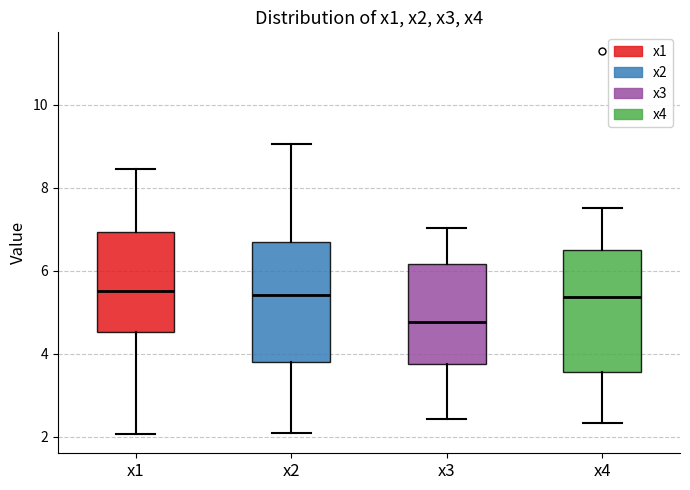

Reading left to right, read every box against the y-axis: the position of its median line, the range the box covers, and the ends of its whiskers. The values are not printed on the chart, so give them approximately, as read against the axis.

x1: median 5.6, box 4.6 to 7.0, whiskers 2.0 to 8.4
x2: median 5.4, box 3.8 to 6.6, whiskers 2.0 to 9.0
x3: median 4.8, box 3.8 to 6.2, whiskers 2.4 to 7.0
x4: median 5.4, box 3.6 to 6.6, whiskers 2.4 to 7.6